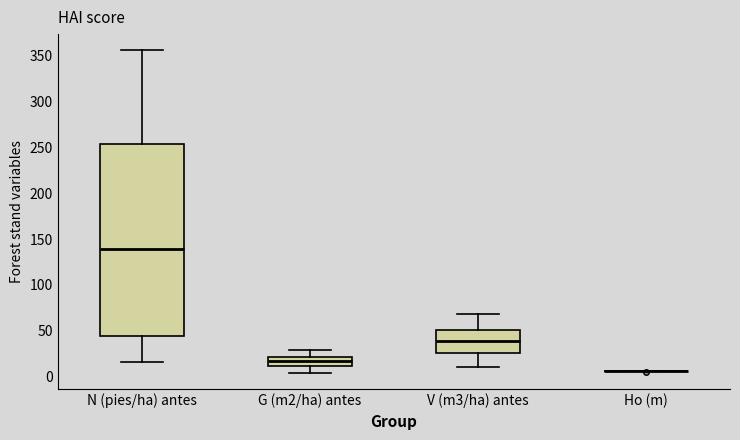

Reading left to right, read every box against the y-axis: the position of its median line, the range the box covers, and the ends of its whiskers. The values are not printed on the chart, so give them approximately, as read against the axis.

N (pies/ha) antes: median 140, box 45 to 255, whiskers 15 to 355
G (m2/ha) antes: median 15, box 10 to 20, whiskers 5 to 30
V (m3/ha) antes: median 40, box 25 to 50, whiskers 10 to 70
Ho (m): box collapsed to a line at 5, whiskers 5 to 5